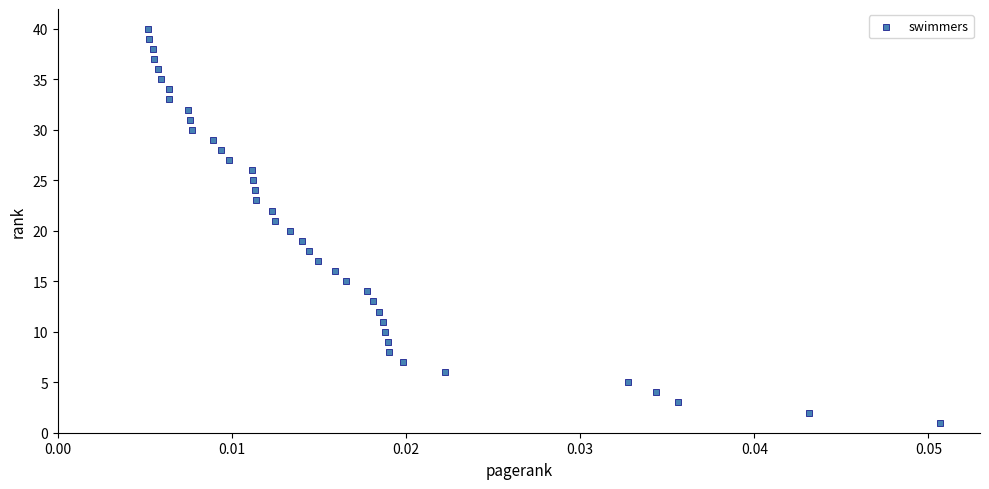

What is the range of Y values (max minus min)?

39